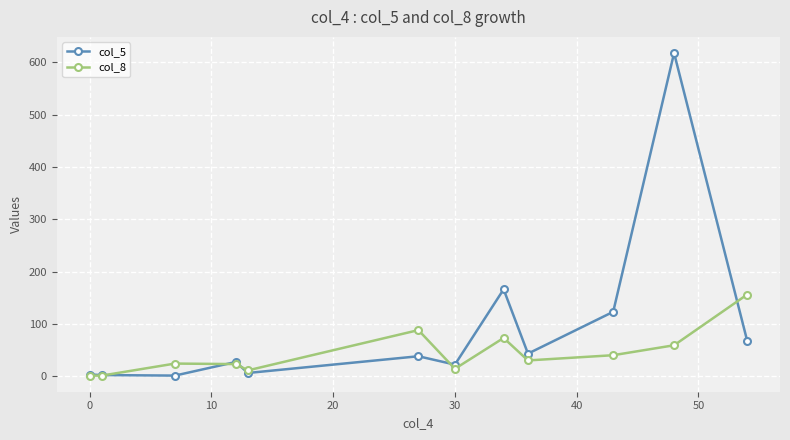

True or false: col_5 has more than 0 interior local peaks.

True